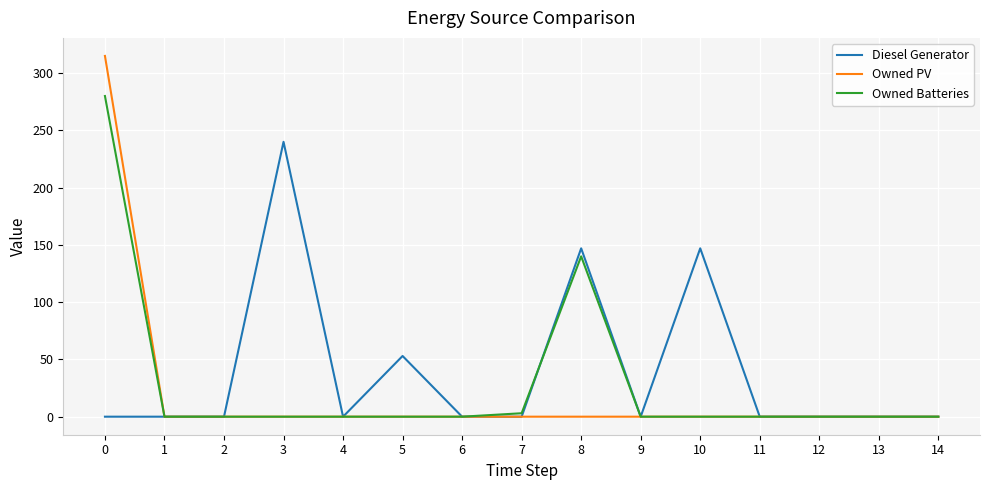

What is the maximum value for Diesel Generator?

240